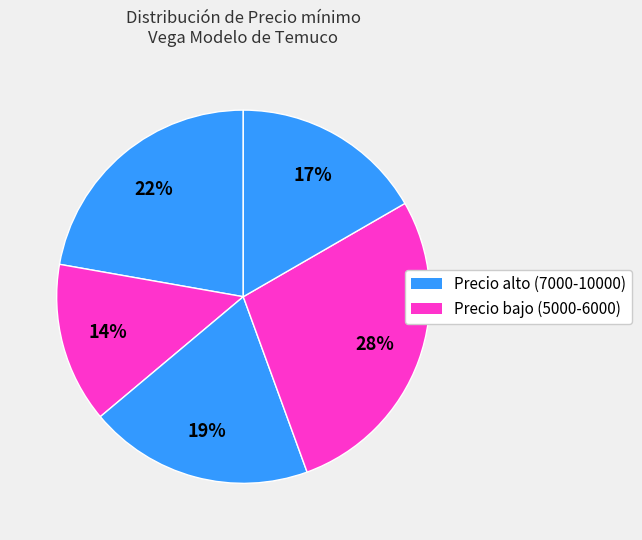

How many segments does this pie chart have?

5